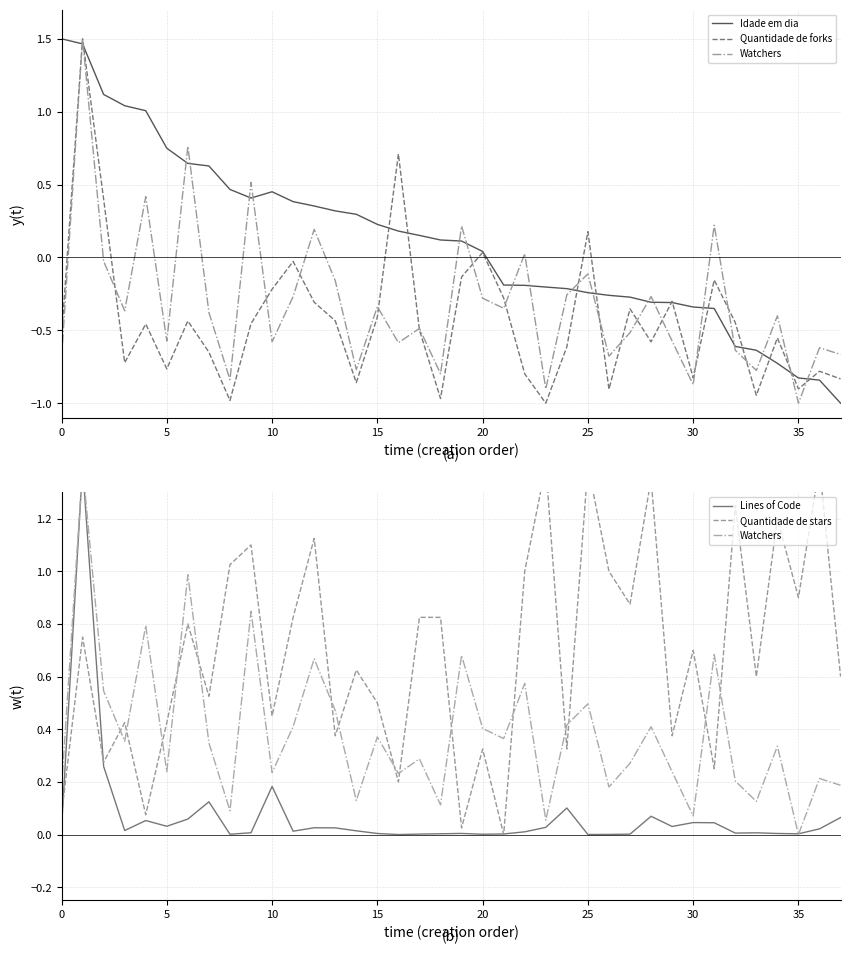

What is the label of the 10th point from the left?

9